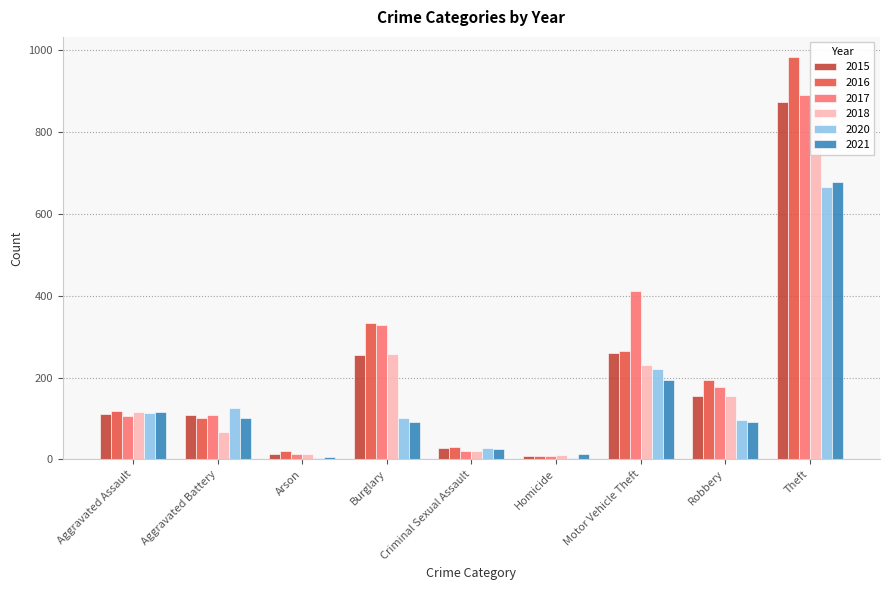

What is the label of the 6th bar from the right?

Burglary